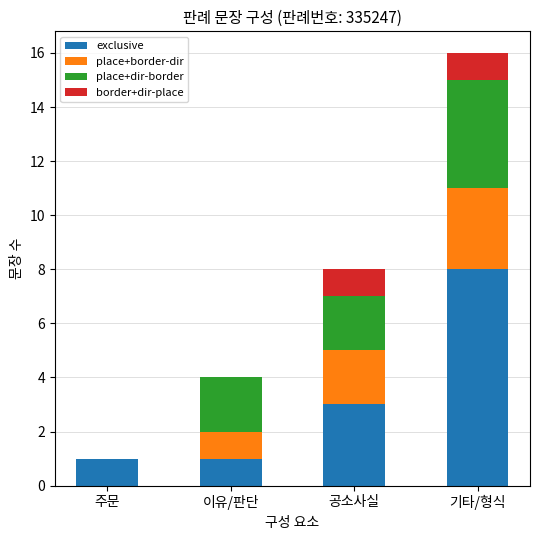

What is the sum of the exclusive values at 공소사실 and 주문?

4